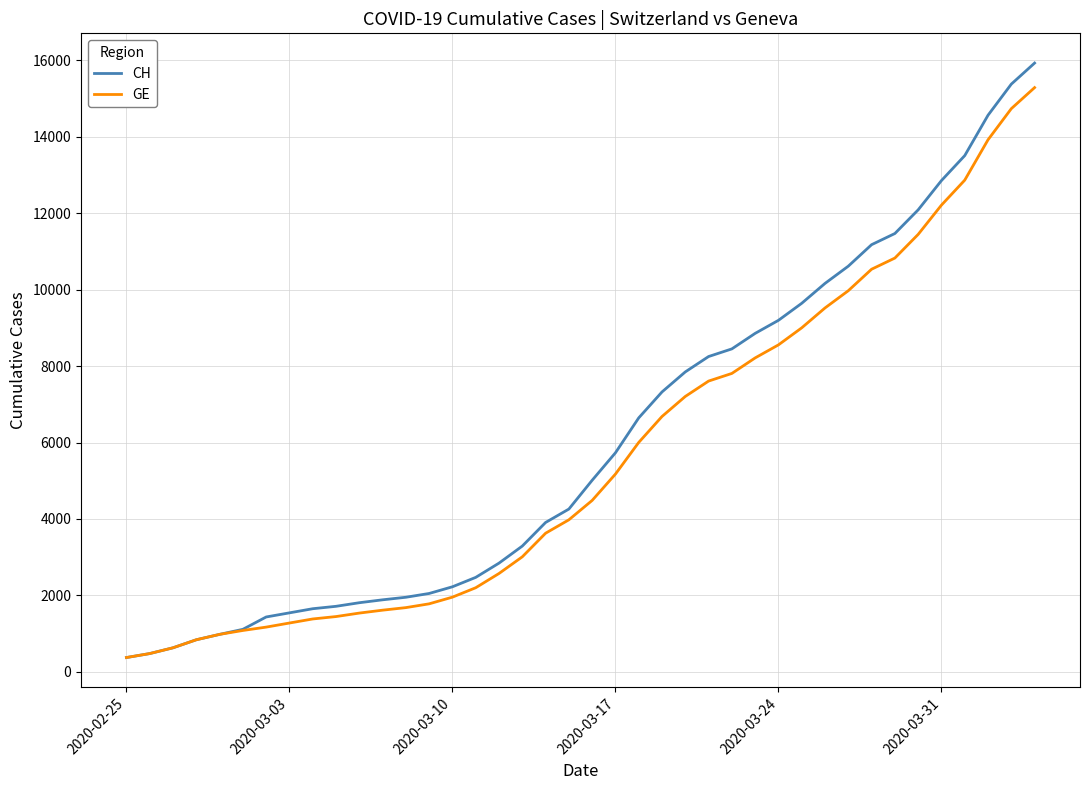

What is the difference between the second highest and second lowest values in the CH series?

14896